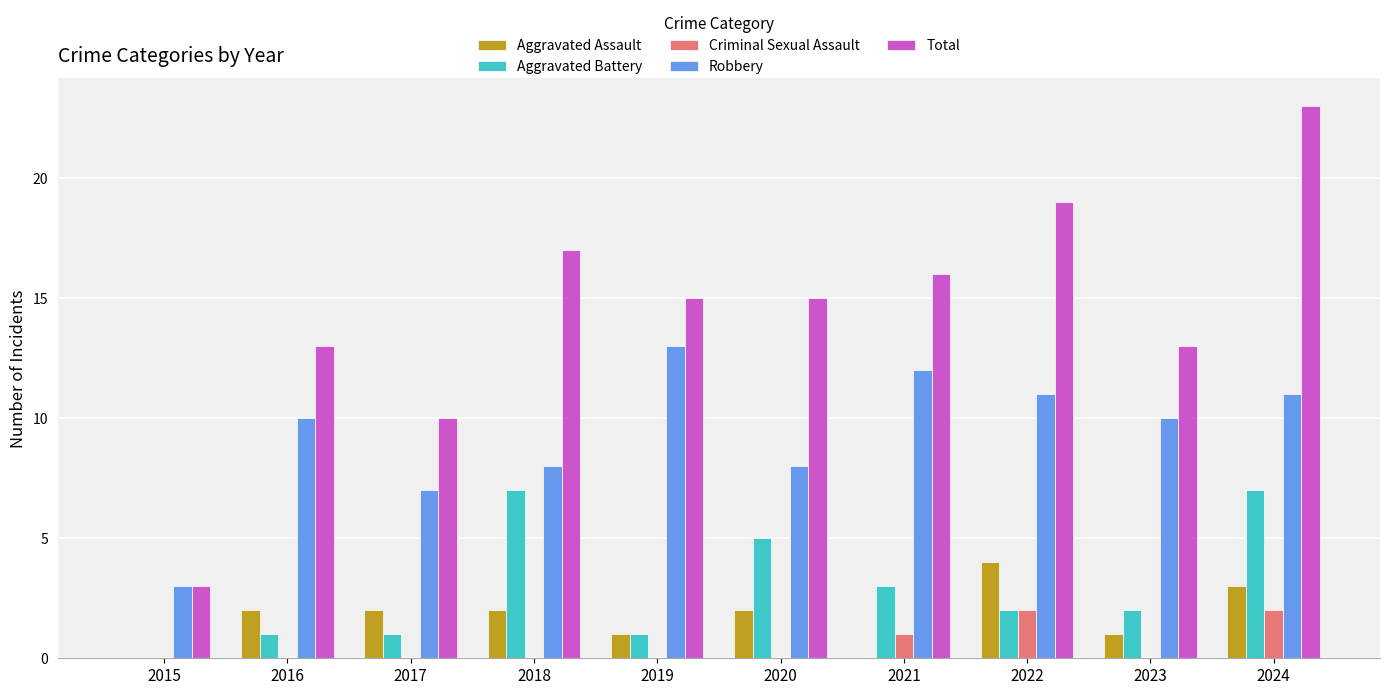

Which series has the largest total across all categories?

Total